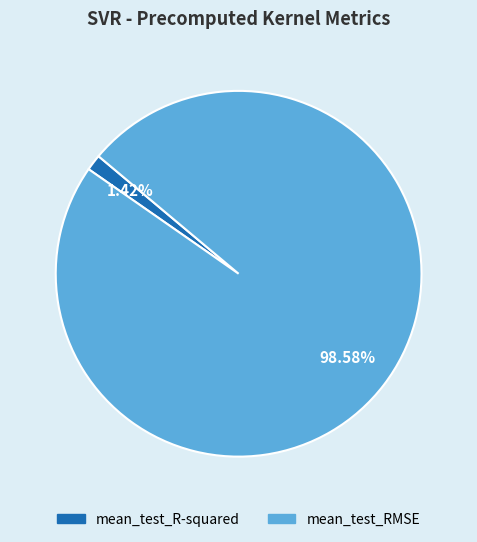

Count the number of slices in the pie.

2